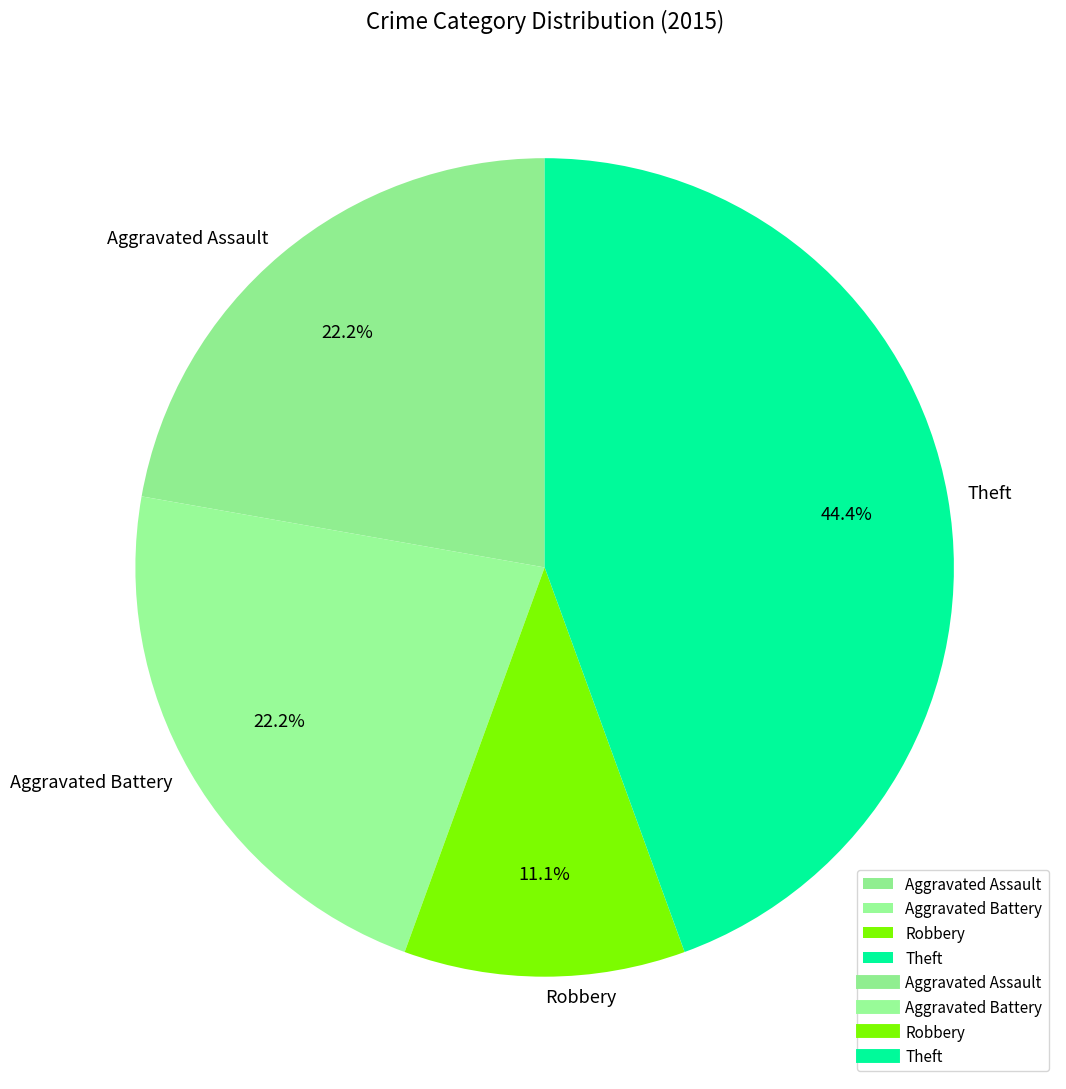

To the nearest percent, what is the combined percentage of Aggravated Battery and Robbery?

33%